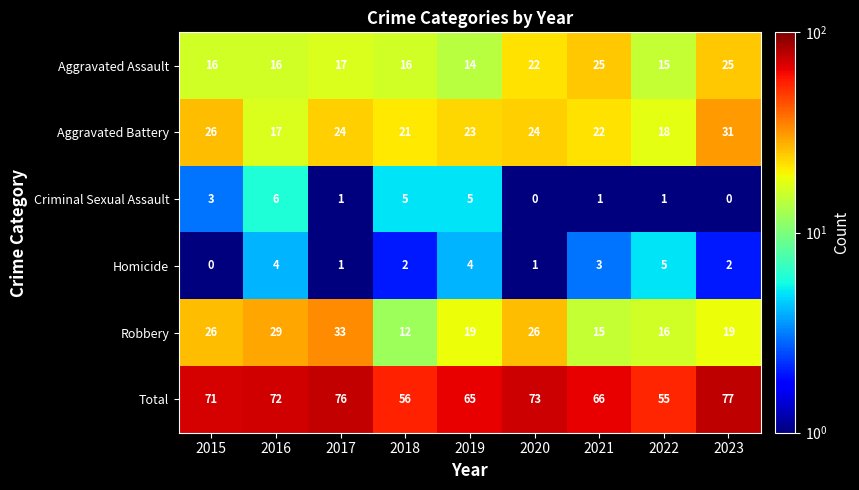

At which label is Total closest to 66?

2021